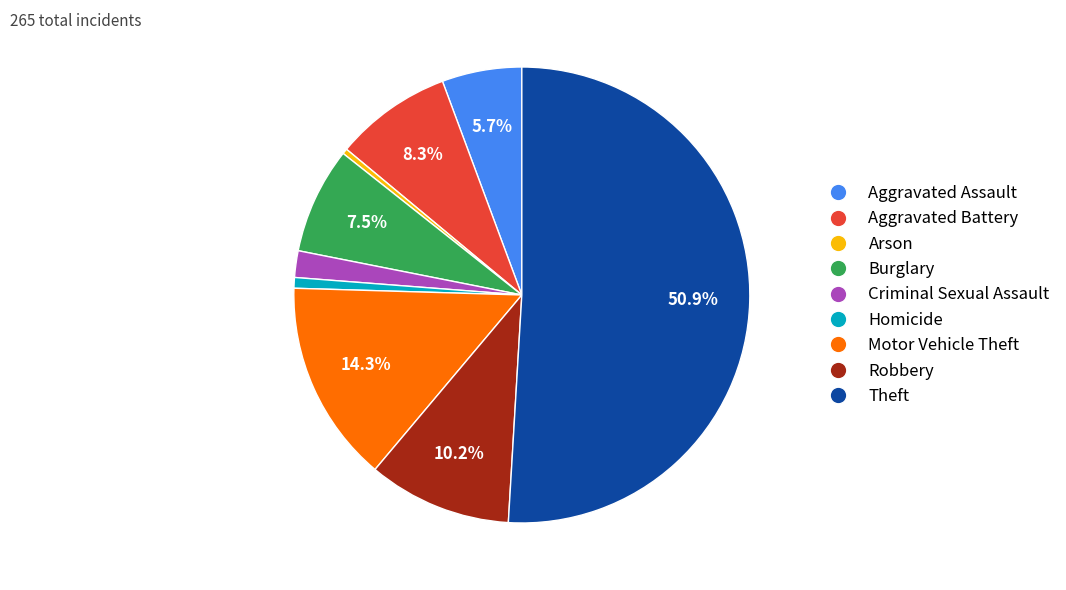

To the nearest percent, what portion does Criminal Sexual Assault represent?

2%